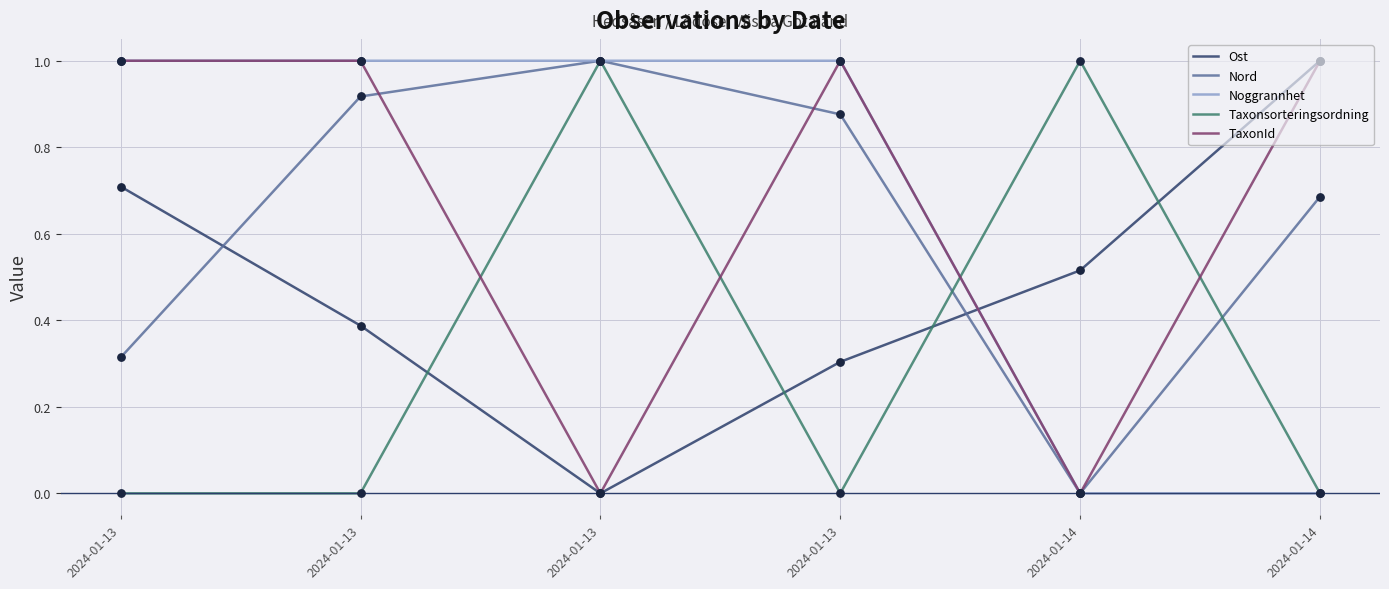

What is the total value across all series at 2024-01-14?

1.5